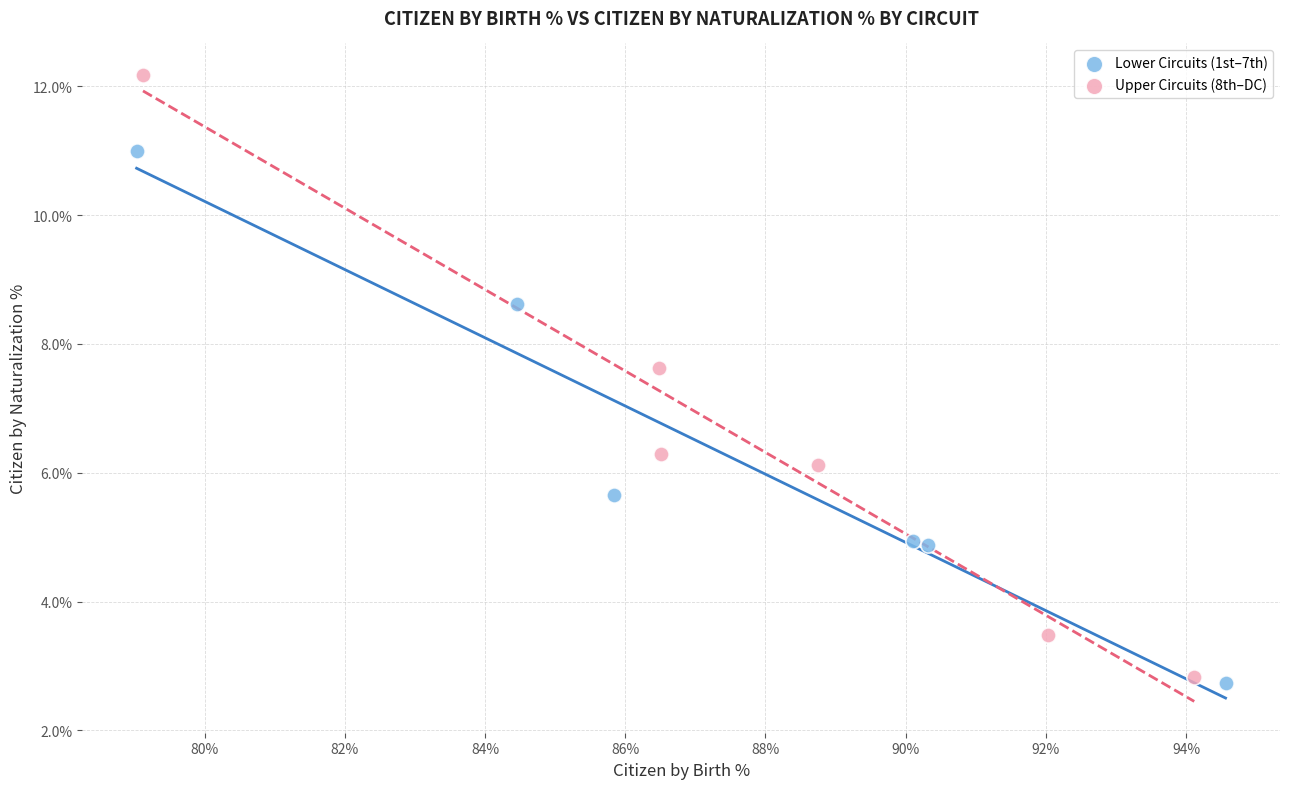

What are all the series names shown in the legend?

Lower Circuits (1st–7th), Upper Circuits (8th–DC)